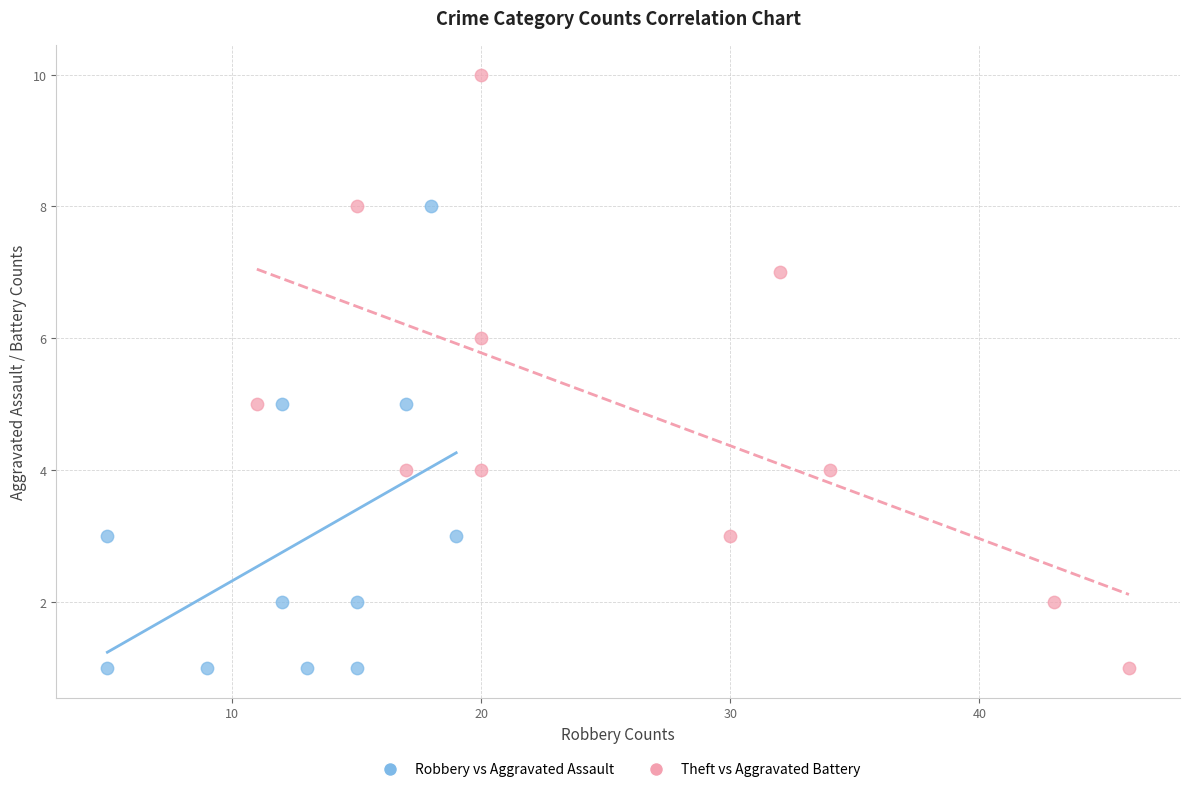

What are all the series names shown in the legend?

Robbery vs Aggravated Assault, Theft vs Aggravated Battery